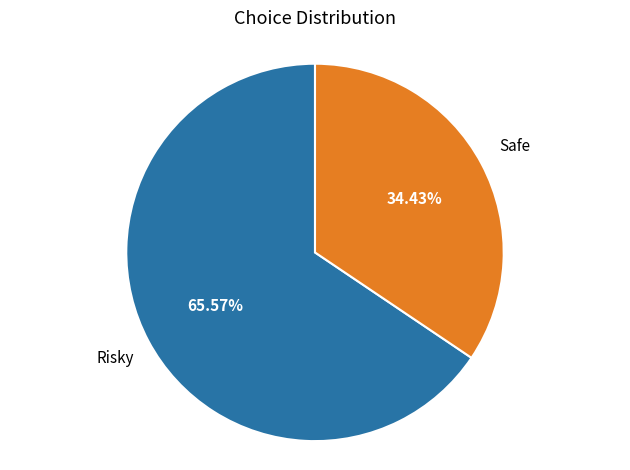

To the nearest percent, what is the average slice percentage?

50%